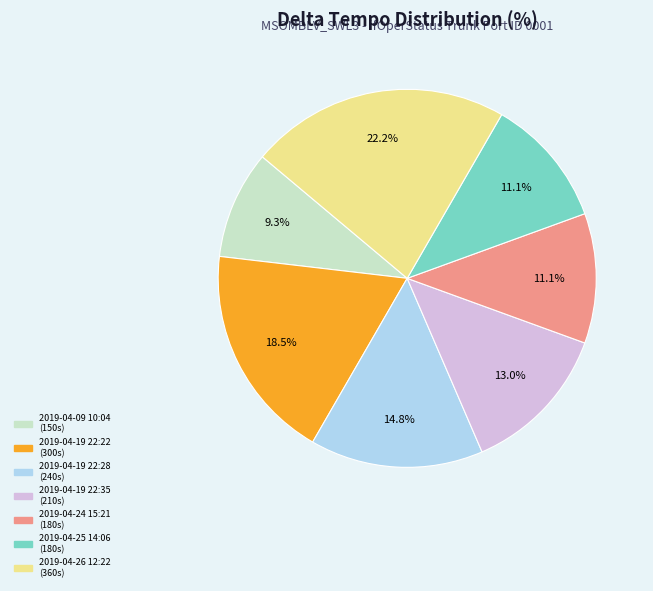

The 2019-04-26 12:22 slice represents 16% of the pie. True or false?

False